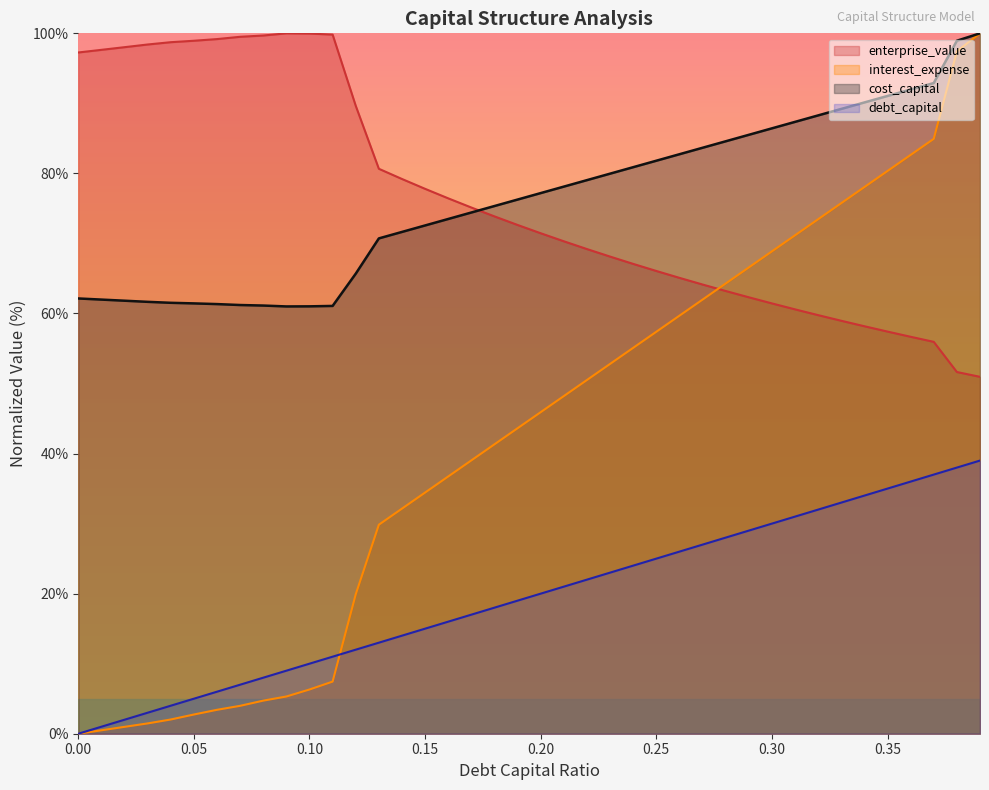

Reading right to left, transcribe all the data shown in this chart.

debt_capital: 0.39=39.0	0.38=38.0	0.37=37.0	0.36=36.0	0.35=35.0	0.34=34.0	0.33=33.0	0.32=32.0	0.31=31.0	0.3=30.0	0.29=29.0	0.28=28.0	0.27=27.0	0.26=26.0	0.25=25.0	0.24=24.0	0.23=23.0	0.22=22.0	0.21=21.0	0.2=20.0	0.19=19.0	0.18=18.0	0.17=17.0	0.16=16.0	0.15=15.0	0.14=14.0	0.13=13.0	0.12=12.0	0.11=11.0	0.1=10.0	0.09=9.0	0.08=8.0	0.07=7.0	0.06=6.0	0.05=5.0	0.04=4.0	0.03=3.0	0.02=2.0	0.01=1.0	0.0=0.0
cost_capital: 0.39=100.0	0.38=98.9	0.37=92.9	0.36=92.0	0.35=91.1	0.34=90.1	0.33=89.2	0.32=88.3	0.31=87.4	0.3=86.4	0.29=85.5	0.28=84.6	0.27=83.7	0.26=82.7	0.25=81.8	0.24=80.9	0.23=80.0	0.22=79.0	0.21=78.1	0.2=77.2	0.19=76.3	0.18=75.3	0.17=74.4	0.16=73.5	0.15=72.6	0.14=71.6	0.13=70.7	0.12=65.7	0.11=61.1	0.1=61.0	0.09=61.0	0.08=61.1	0.07=61.2	0.06=61.3	0.05=61.4	0.04=61.5	0.03=61.7	0.02=61.8	0.01=62.0	0.0=62.1
enterprise_value: 0.39=51.0	0.38=51.6	0.37=56.0	0.36=56.7	0.35=57.4	0.34=58.2	0.33=59.0	0.32=59.8	0.31=60.6	0.3=61.4	0.29=62.3	0.28=63.2	0.27=64.1	0.26=65.1	0.25=66.1	0.24=67.1	0.23=68.1	0.22=69.2	0.21=70.3	0.2=71.5	0.19=72.6	0.18=73.9	0.17=75.1	0.16=76.4	0.15=77.8	0.14=79.2	0.13=80.7	0.12=89.7	0.11=99.8	0.1=100.0	0.09=100.0	0.08=99.7	0.07=99.5	0.06=99.2	0.05=98.9	0.04=98.7	0.03=98.4	0.02=98.0	0.01=97.6	0.0=97.3
interest_expense: 0.39=100.0	0.38=97.4	0.37=84.9	0.36=82.6	0.35=80.3	0.34=78.1	0.33=75.8	0.32=73.5	0.31=71.2	0.3=68.9	0.29=66.6	0.28=64.3	0.27=62.0	0.26=59.7	0.25=57.4	0.24=55.1	0.23=52.8	0.22=50.5	0.21=48.2	0.2=45.9	0.19=43.6	0.18=41.3	0.17=39.0	0.16=36.7	0.15=34.4	0.14=32.1	0.13=29.8	0.12=19.9	0.11=7.4	0.1=6.3	0.09=5.3	0.08=4.7	0.07=4.0	0.06=3.4	0.05=2.7	0.04=2.0	0.03=1.5	0.02=1.0	0.01=0.5	0.0=0.0